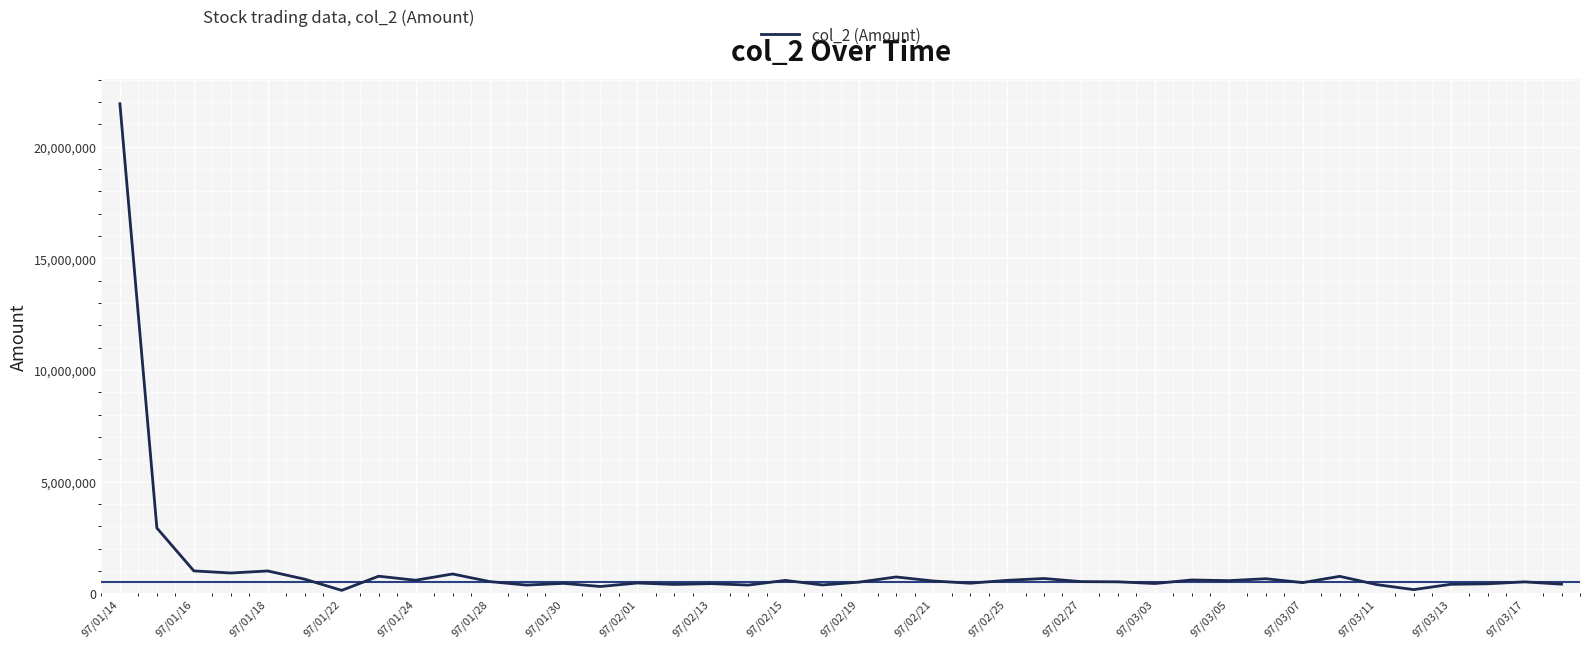

What is the difference between the maximum and minimum values?

21796800